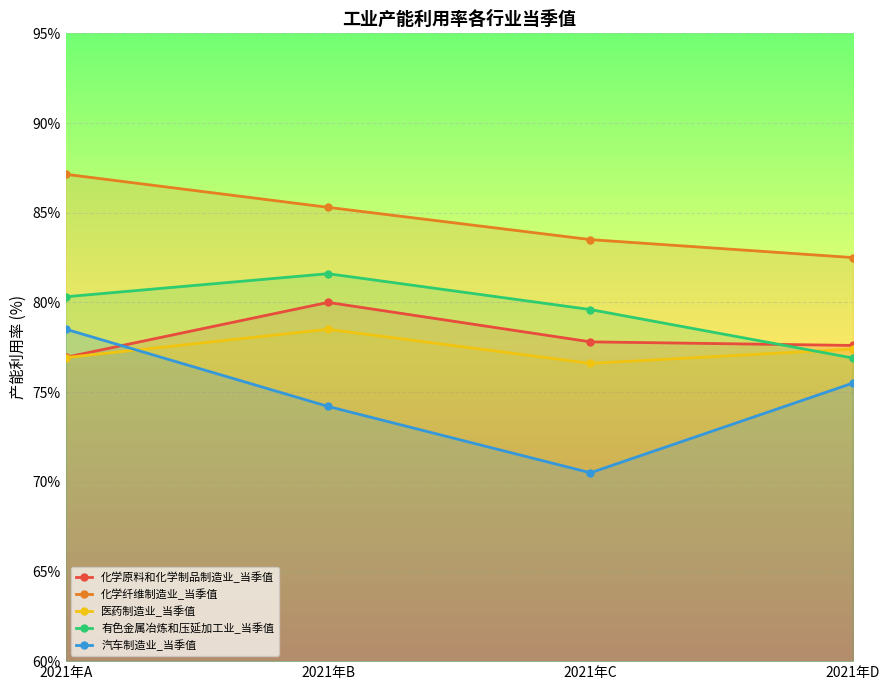

What are all the series names shown in the legend?

化学原料和化学制品制造业_当季值, 化学纤维制造业_当季值, 医药制造业_当季值, 有色金属冶炼和压延加工业_当季值, 汽车制造业_当季值